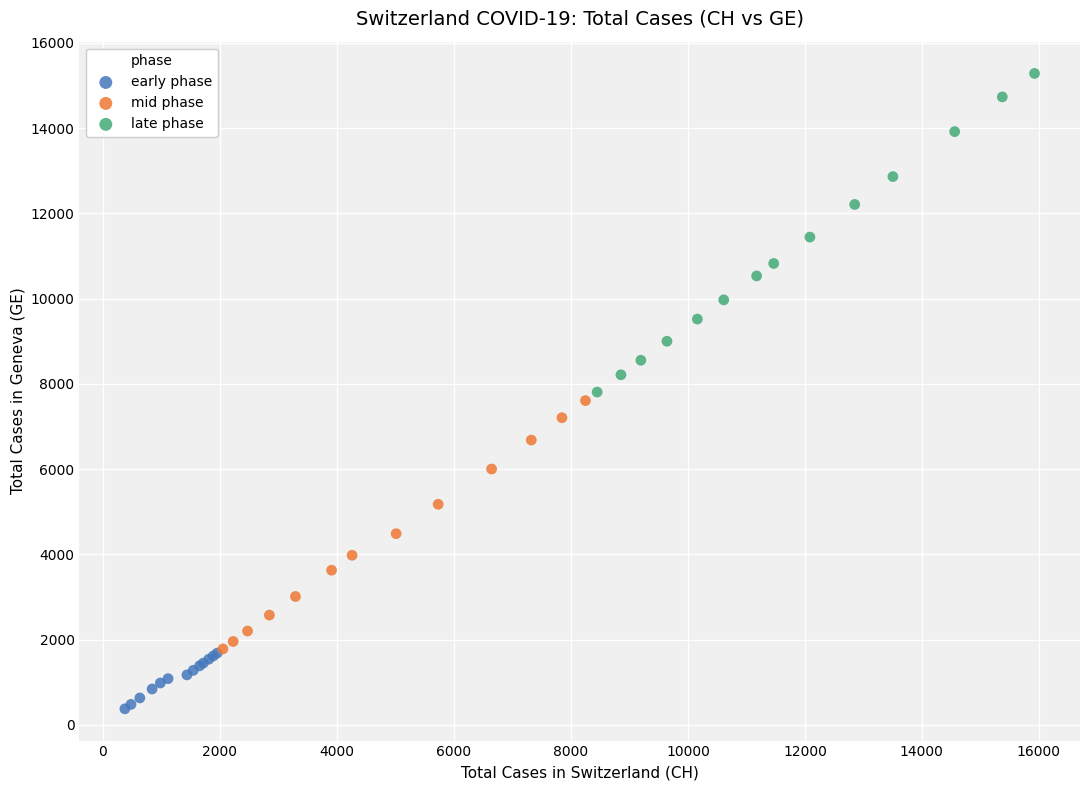

Which series reaches the maximum Y coordinate?

late phase